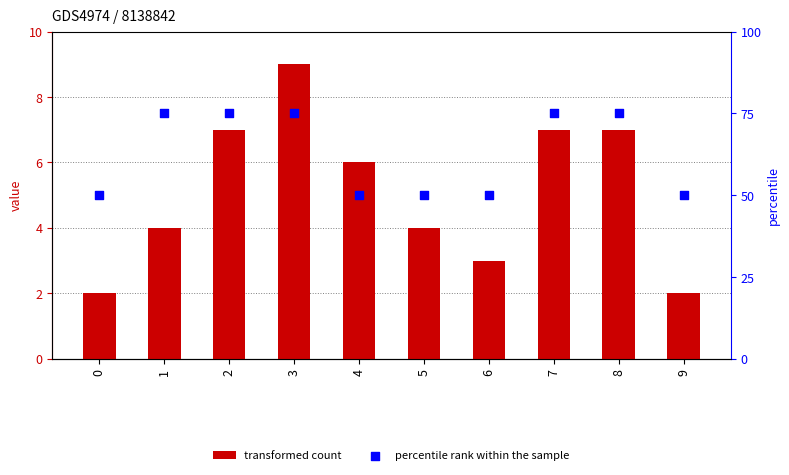

Which series reaches the minimum Y coordinate?

transformed count